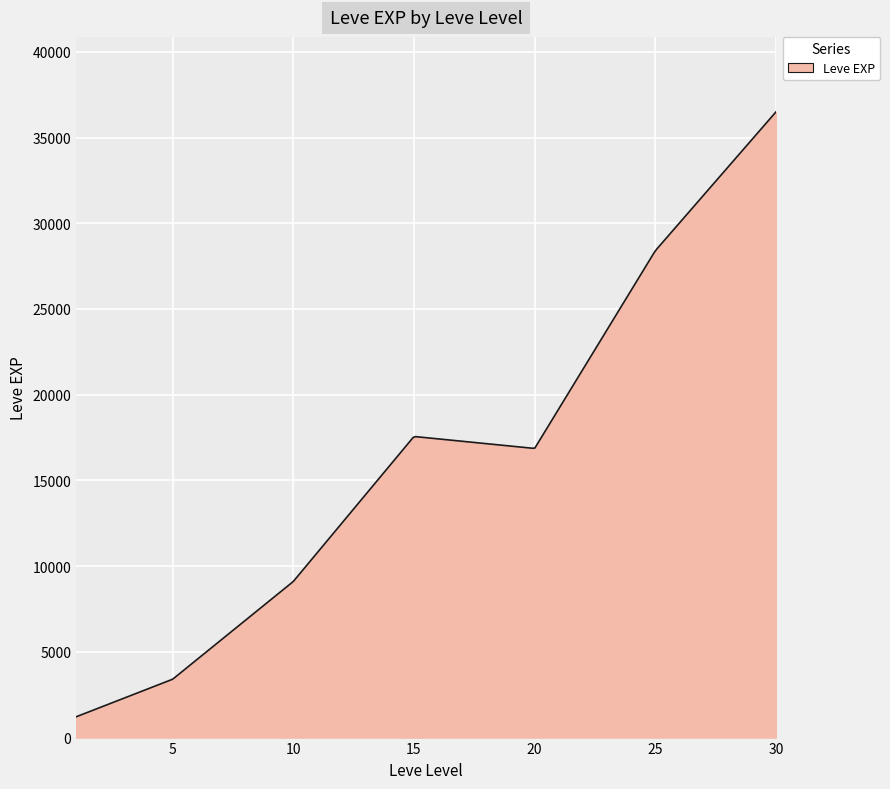

What is the difference between the maximum and minimum values?

35279.2